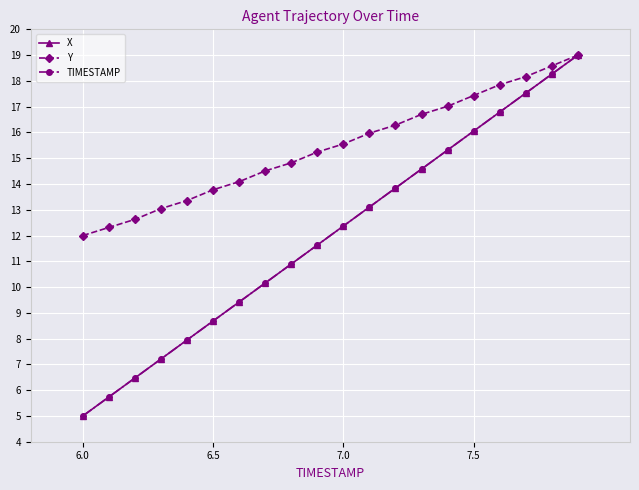

What is the greatest value displayed?

19.0